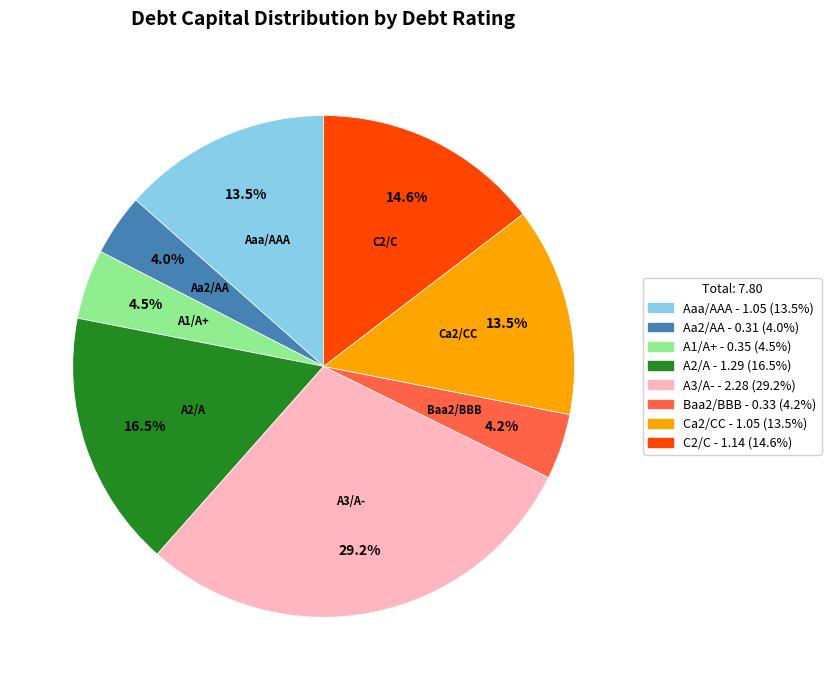

What percentage do Ca2/CC and Baa2/BBB together represent?

17.7%